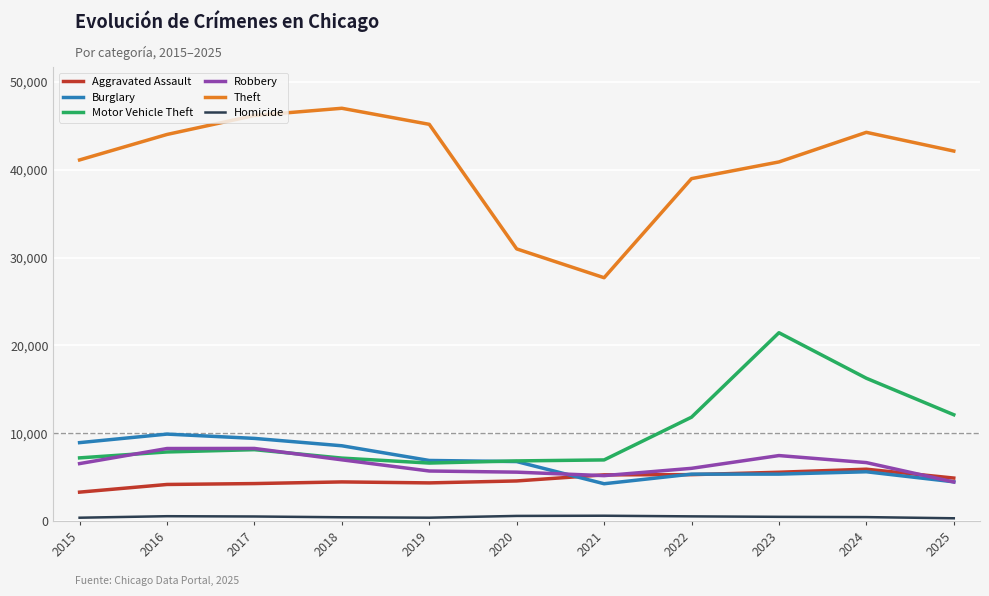

What is the difference between the maximum and minimum values in the Burglary series?

5654